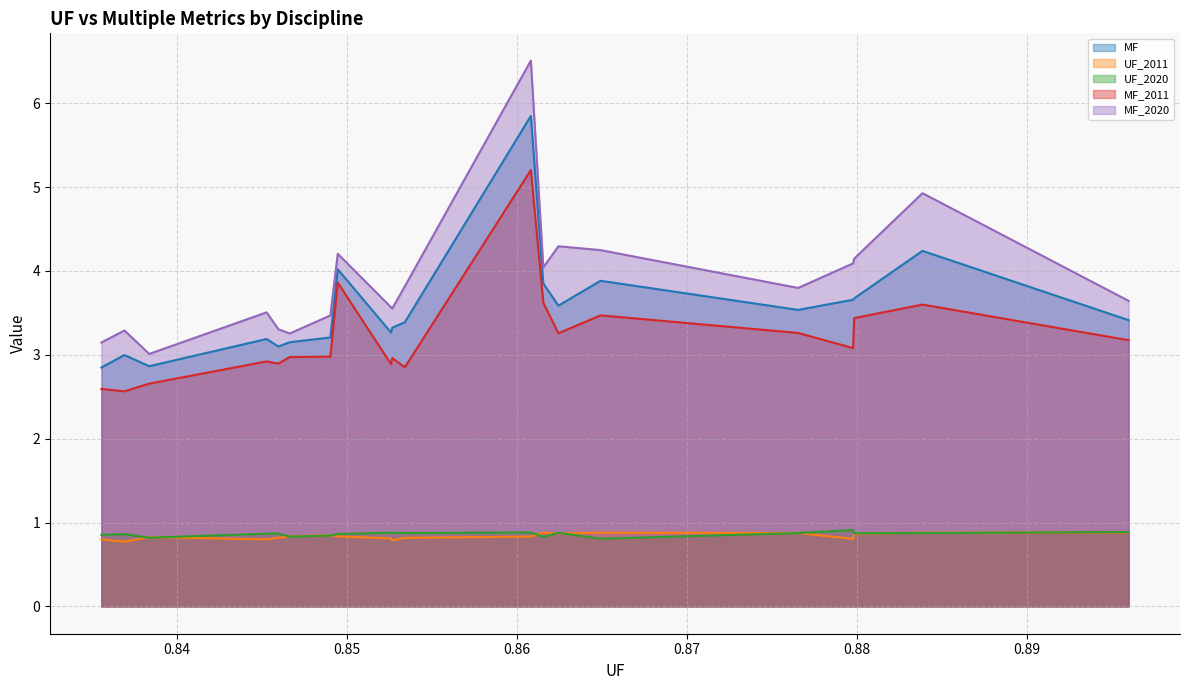

Which series has the widest spread of values?

MF_2020